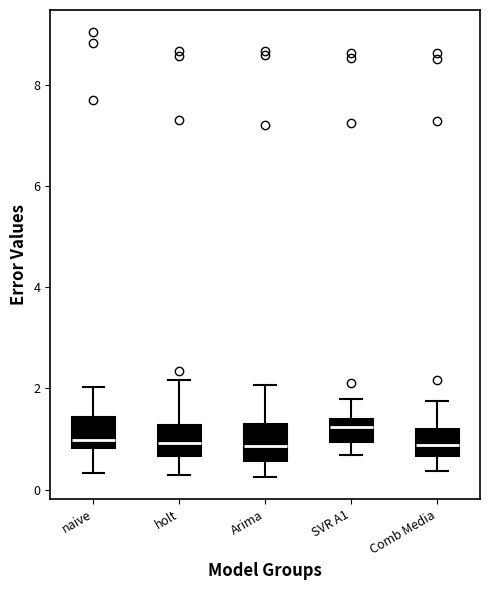

Reading left to right, read every box against the y-axis: the position of its median line, the range the box covers, and the ends of its whiskers. The values are not printed on the chart, so give them approximately, as read against the axis.

naive: median 1.0, box 0.8 to 1.4, whiskers 0.4 to 2.0
holt: median 1.0, box 0.6 to 1.2, whiskers 0.2 to 2.2
Arima: median 0.8, box 0.6 to 1.4, whiskers 0.2 to 2.0
SVR A1: median 1.2, box 1.0 to 1.4, whiskers 0.6 to 1.8
Comb Media: median 0.8, box 0.6 to 1.2, whiskers 0.4 to 1.8